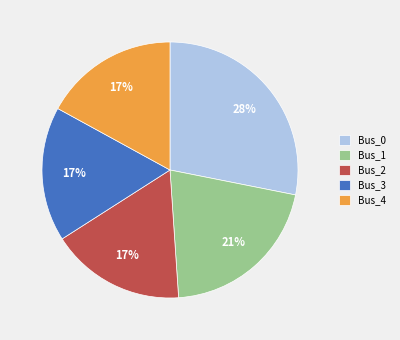

Is there any slice that represents more than half of the pie?

No